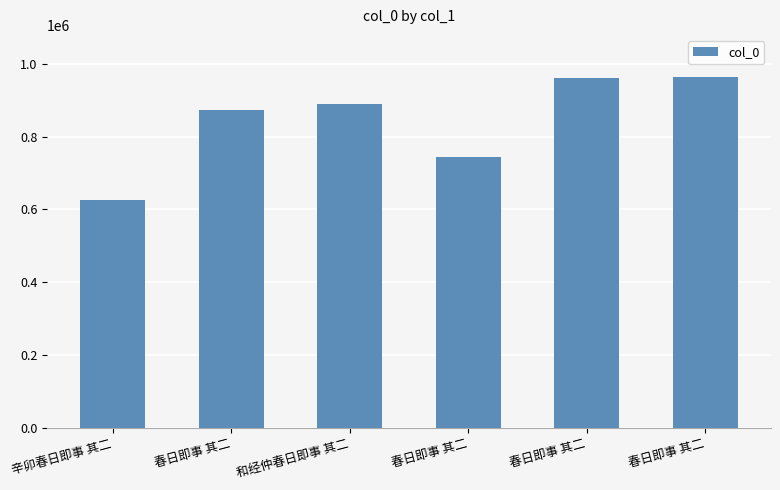

Count the number of data series in this chart.

1